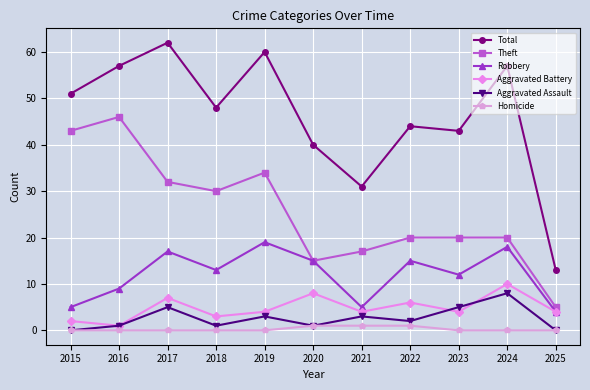

What is the value of the Theft point at the 2nd from the left?

46